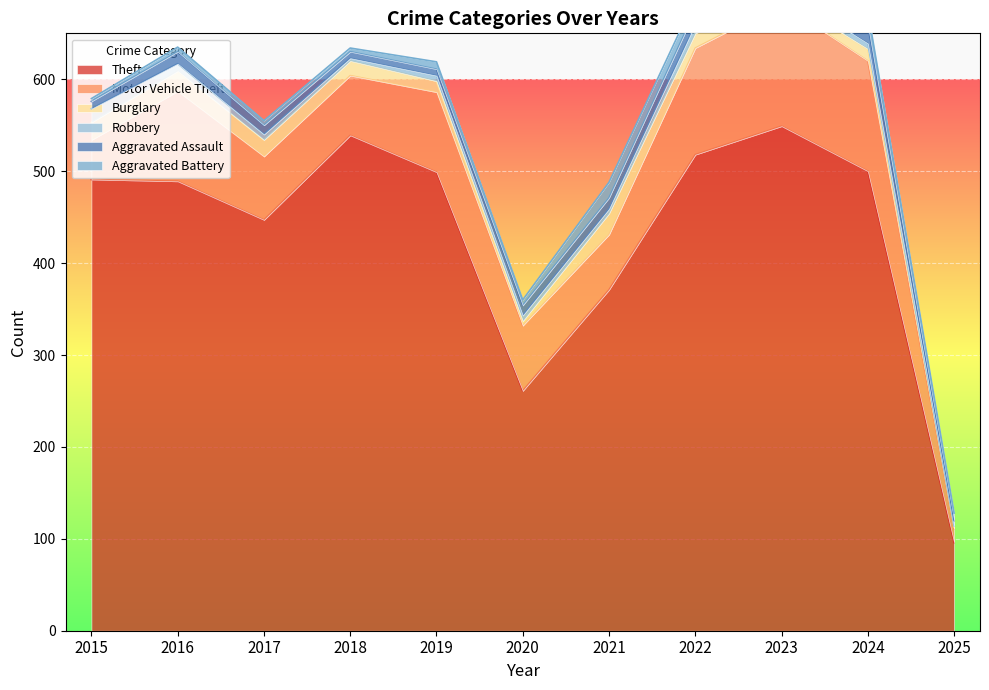

Does the chart display data point markers on the line(s)?

No